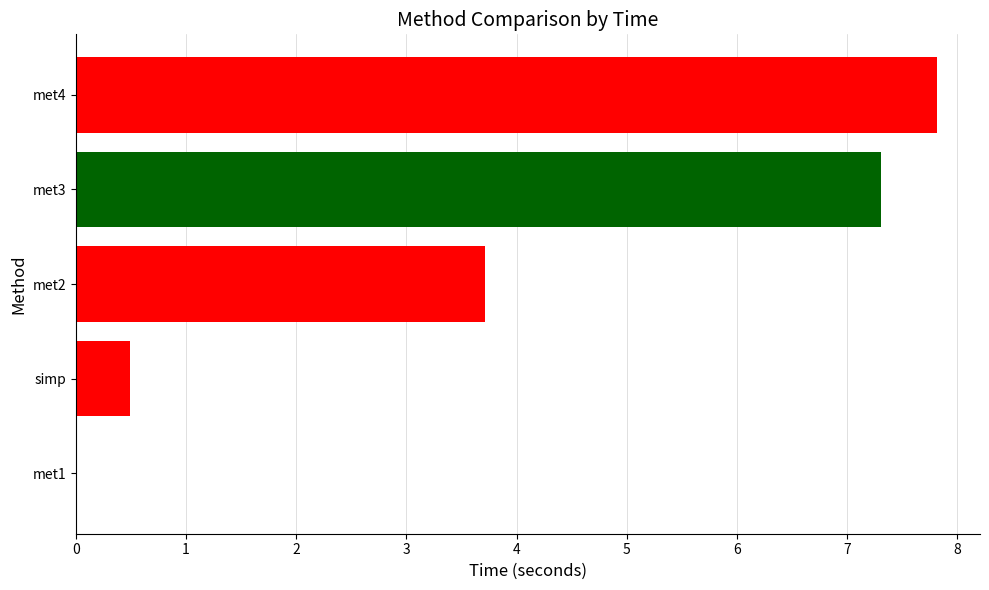

What is the change in value from simp to met2?

+3.2